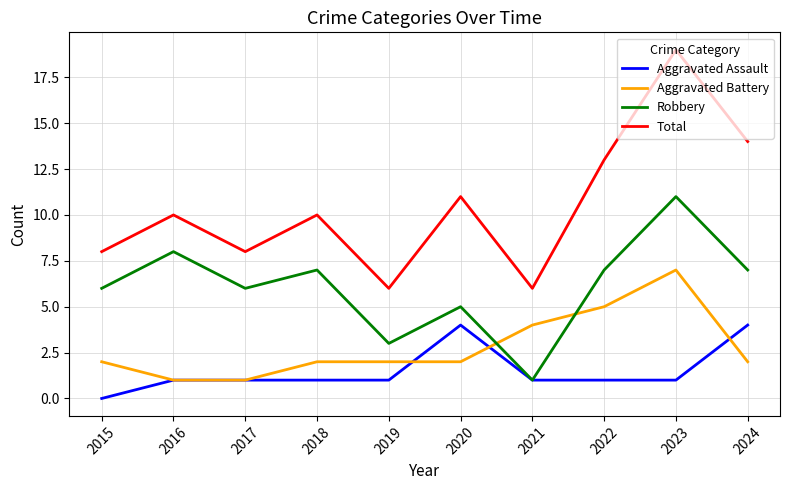

How many lines are shown in the chart?

4